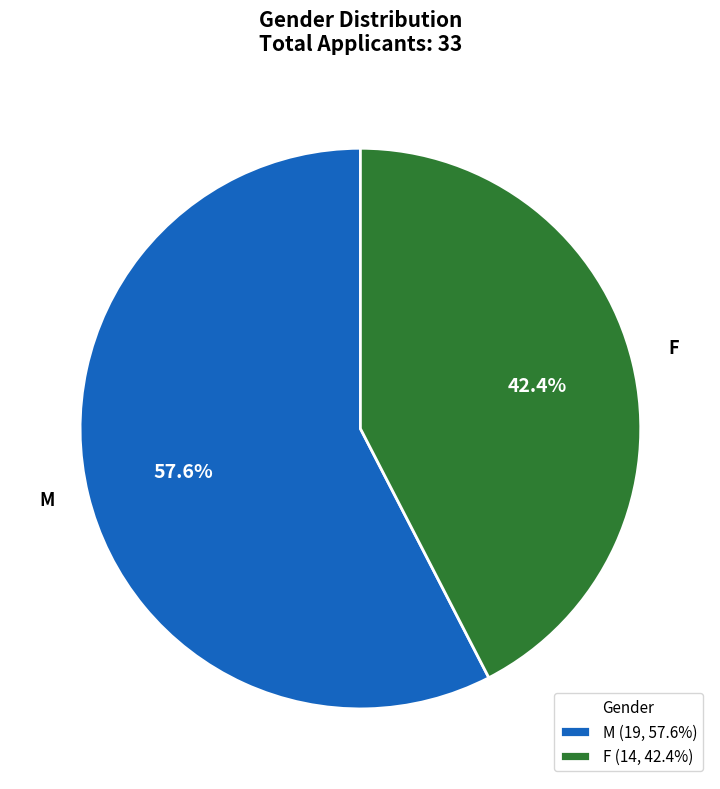

What is the total percentage of M and F?

100.0%